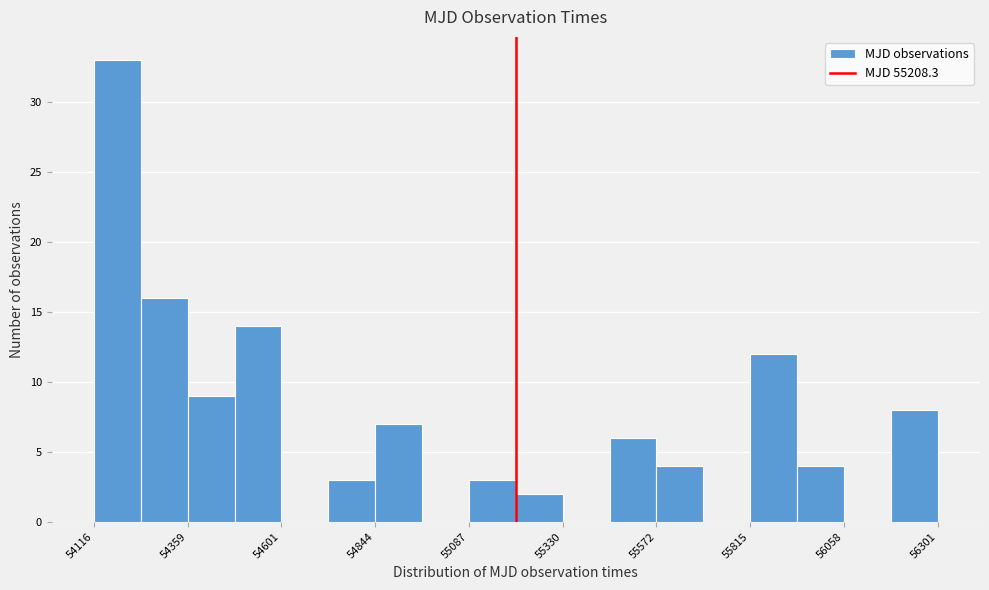

Read against the x-axis, roughly where is the centre of the tallest bar?

54200